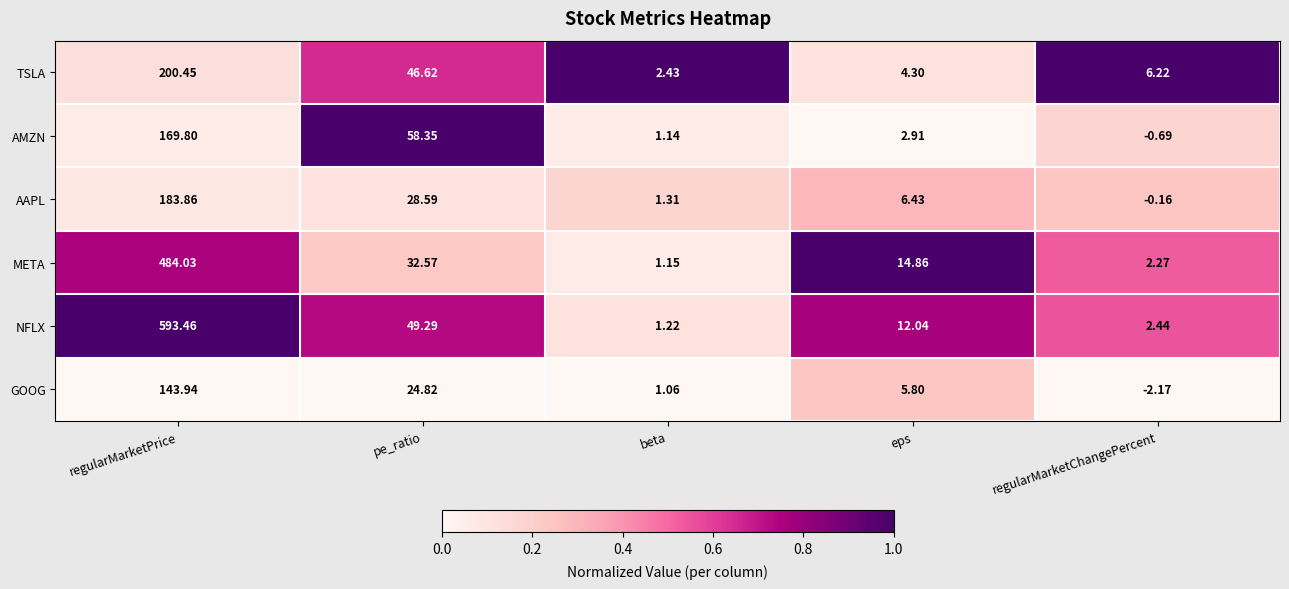

Which category has the lowest value across all series?

regularMarketChangePercent